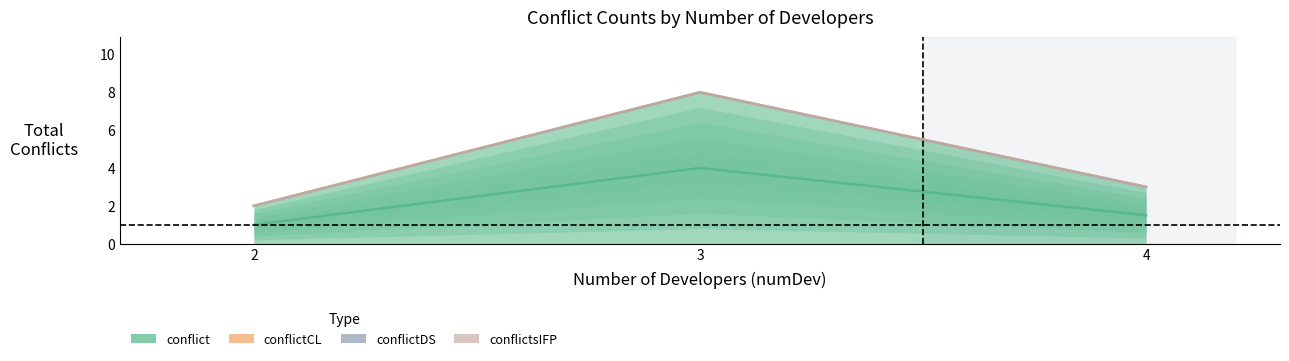

How many lines are shown in the chart?

4